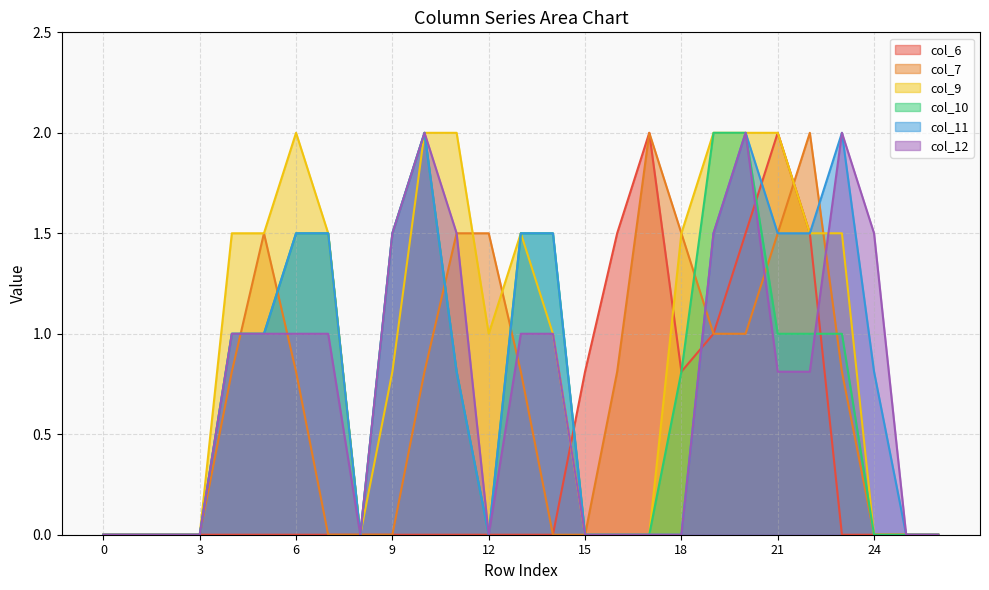

Where is col_7 nearest to the value 1?

19